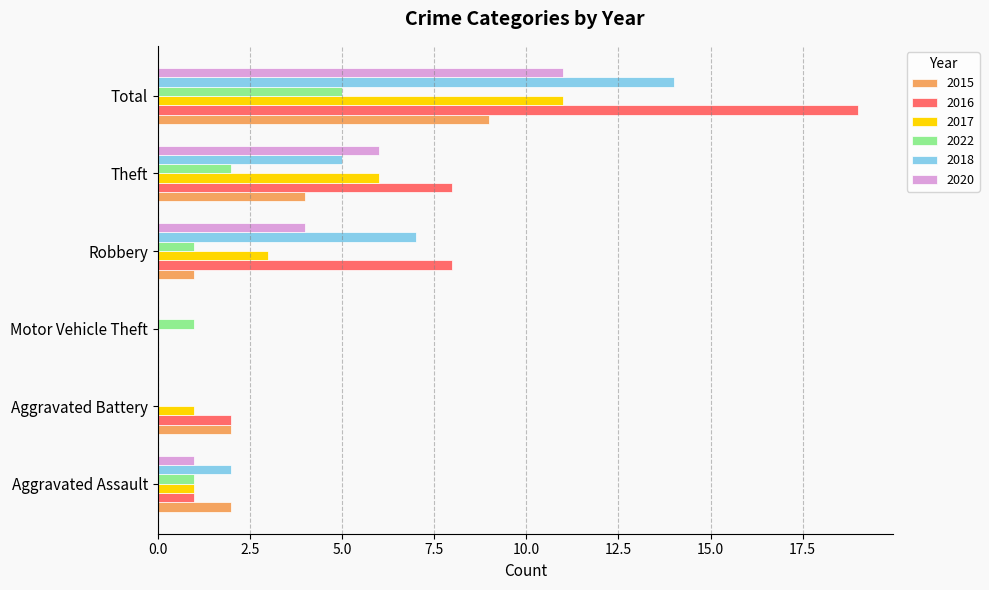

How many values in 2022 are above zero?

5